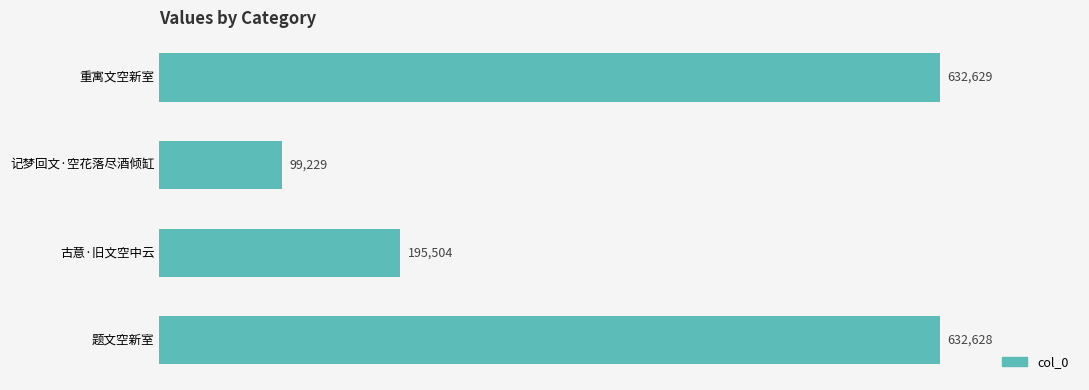

What is the difference between the second highest and second lowest values?

437124